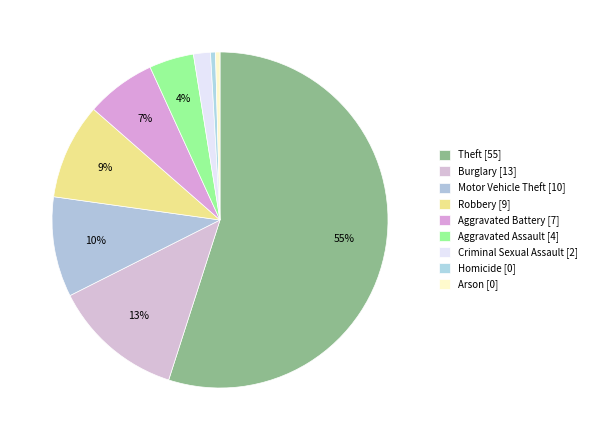

Do Arson and Aggravated Assault together represent more than half of the pie?

No